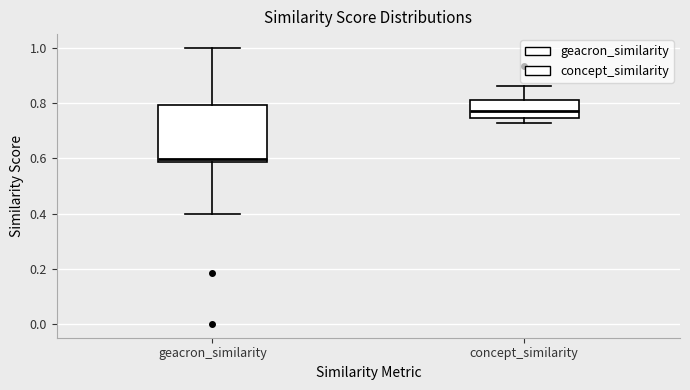

Reading left to right, transcribe this box plot: for each box, give where its median line is, the range the box spans, and where its two whiskers end, as read against the y-axis. The values are not printed on the chart, so give them approximately, as read against the axis.

geacron_similarity: median 0.60, box 0.58 to 0.80, whiskers 0.40 to 1.00
concept_similarity: median 0.78, box 0.74 to 0.82, whiskers 0.72 to 0.86